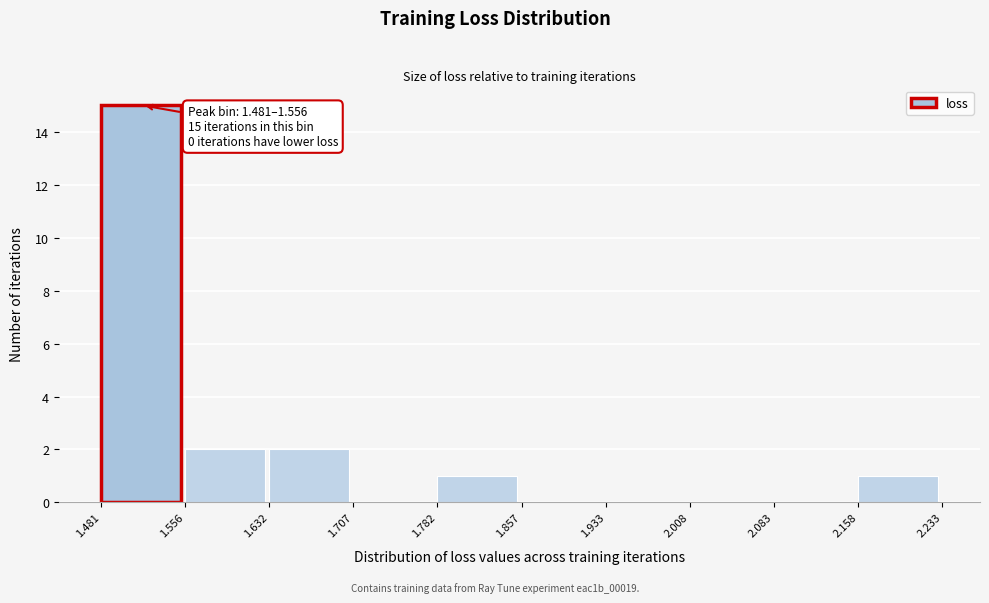

Which range on the x-axis has the tallest bar?

1.481 to 1.556